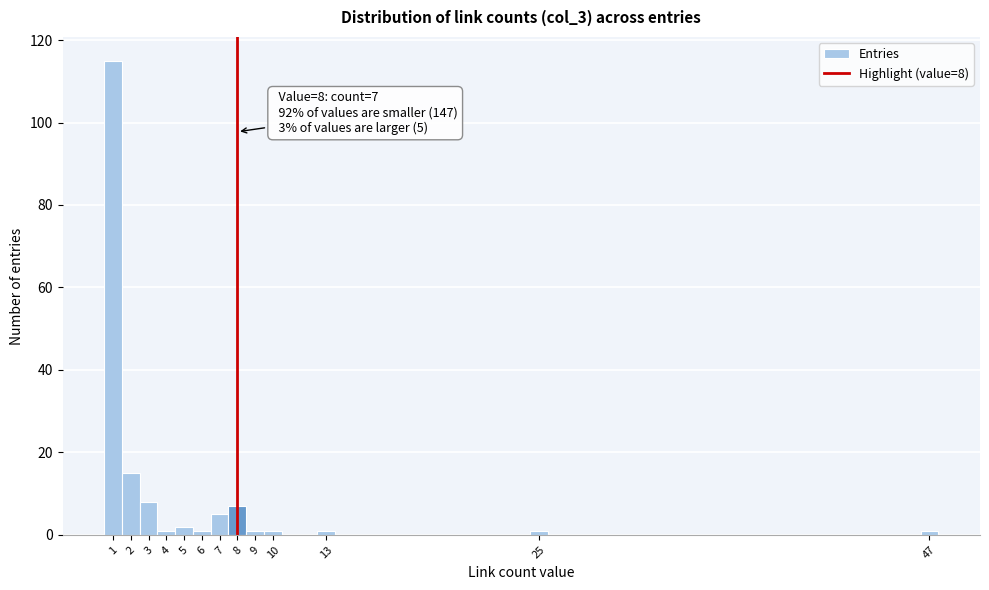

Which range on the x-axis has the tallest bar?

0.5 to 1.5